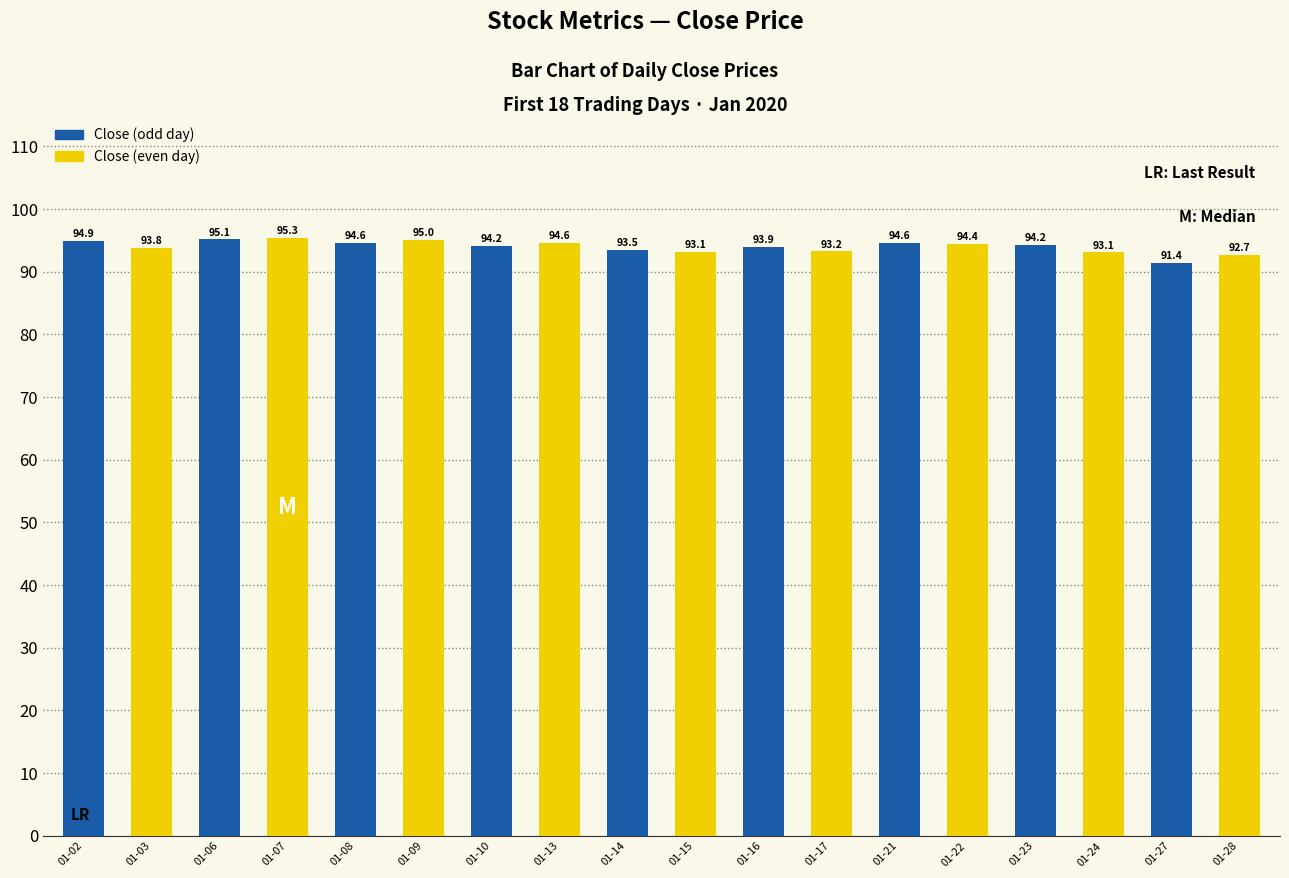

The chart shows a value of 59.2 at 01-03. True or false?

False